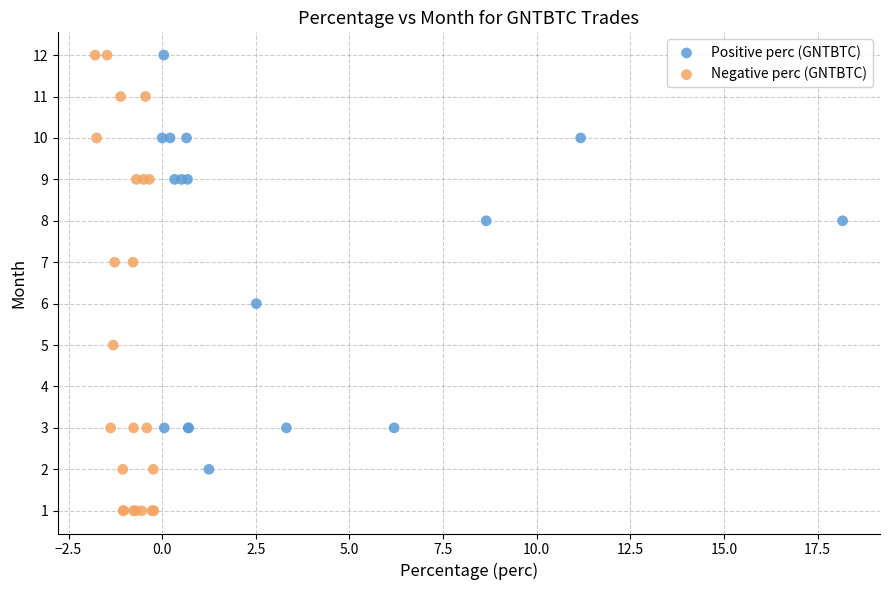

Which series has the widest spread of Y values?

Negative perc (GNTBTC)